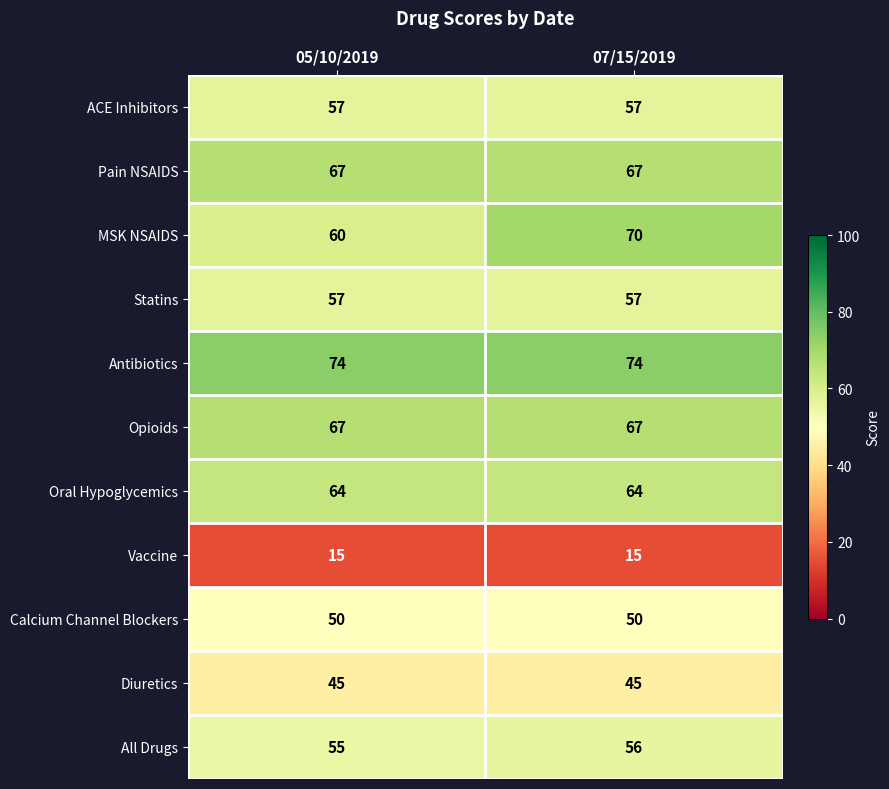

What is the minimum value for MSK NSAIDS?

60